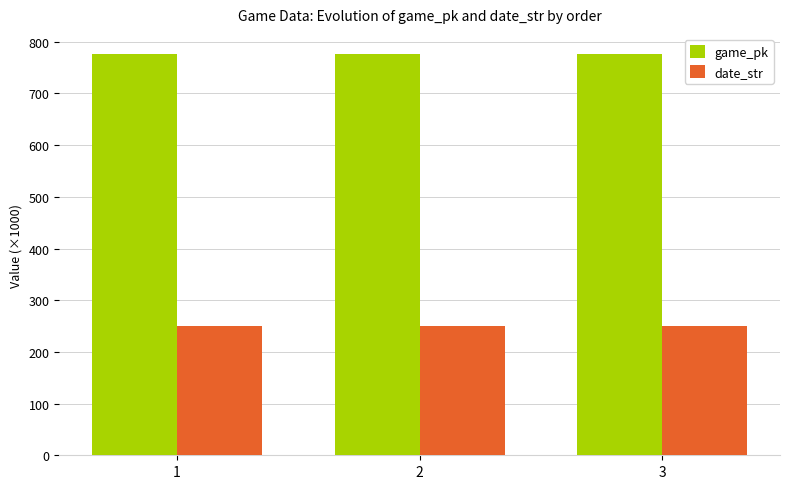

What is the highest value of the date_str series?

250.9